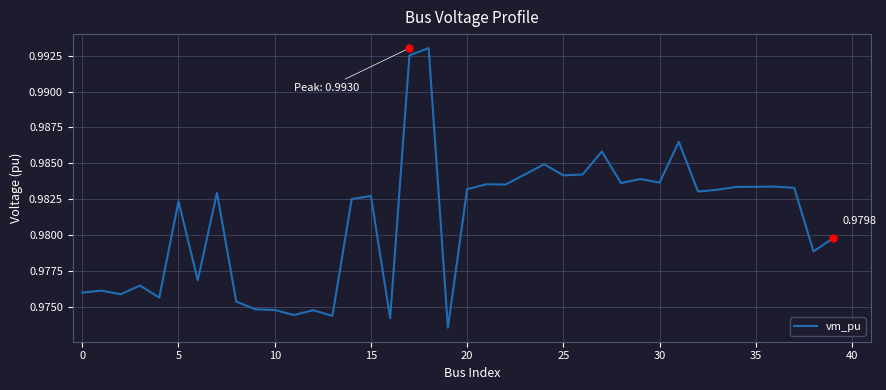

Is this an area chart (filled region under the line)?

No